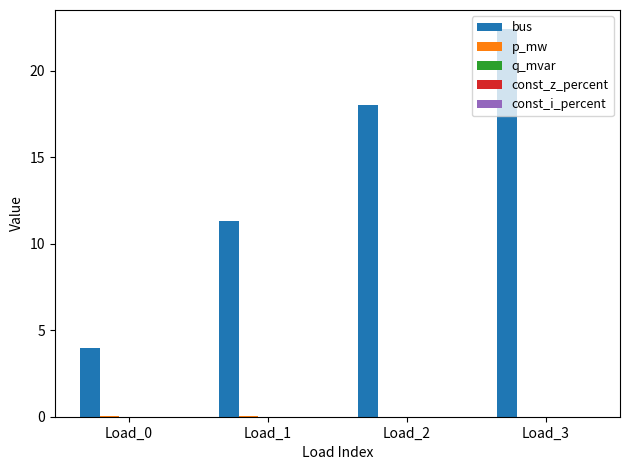

What is the greatest value displayed?

22.4